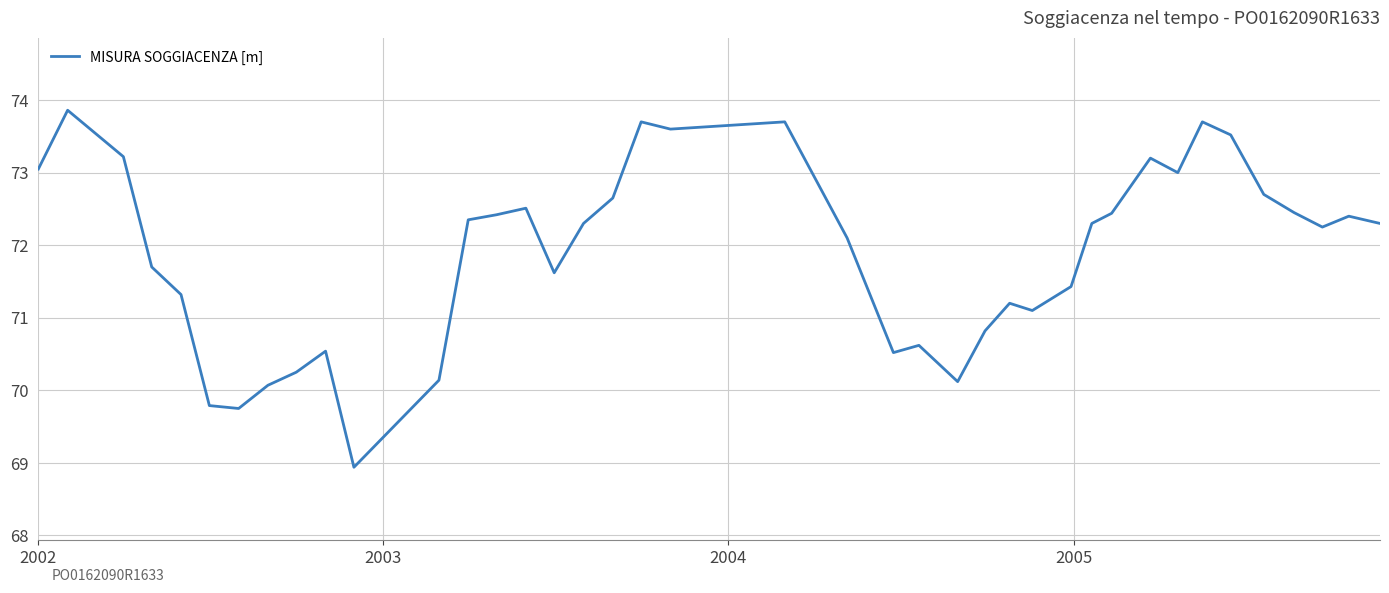

True or false: there are more than 2 points higher than both neighbors.

True